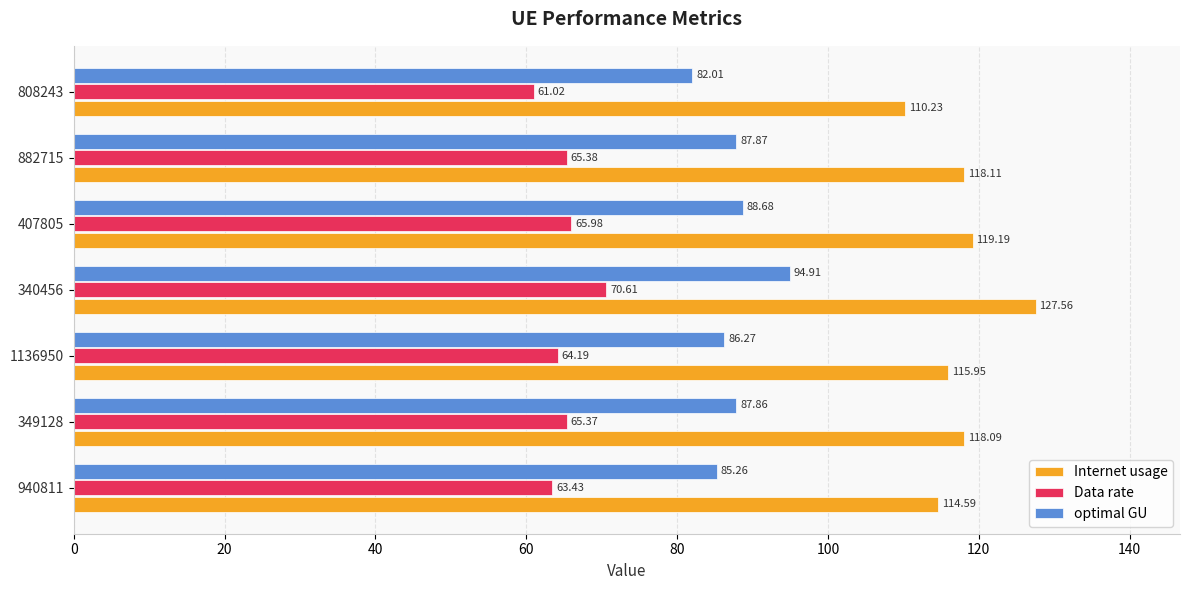

What is the smallest value displayed?

61.0